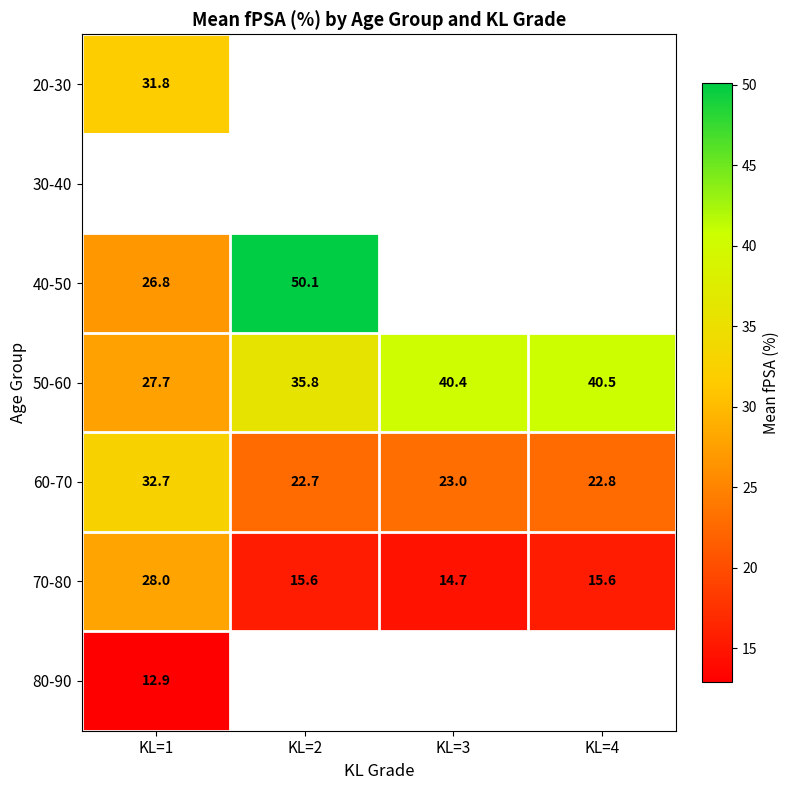

Which category has the lowest value in the 20-30 series?

KL=1